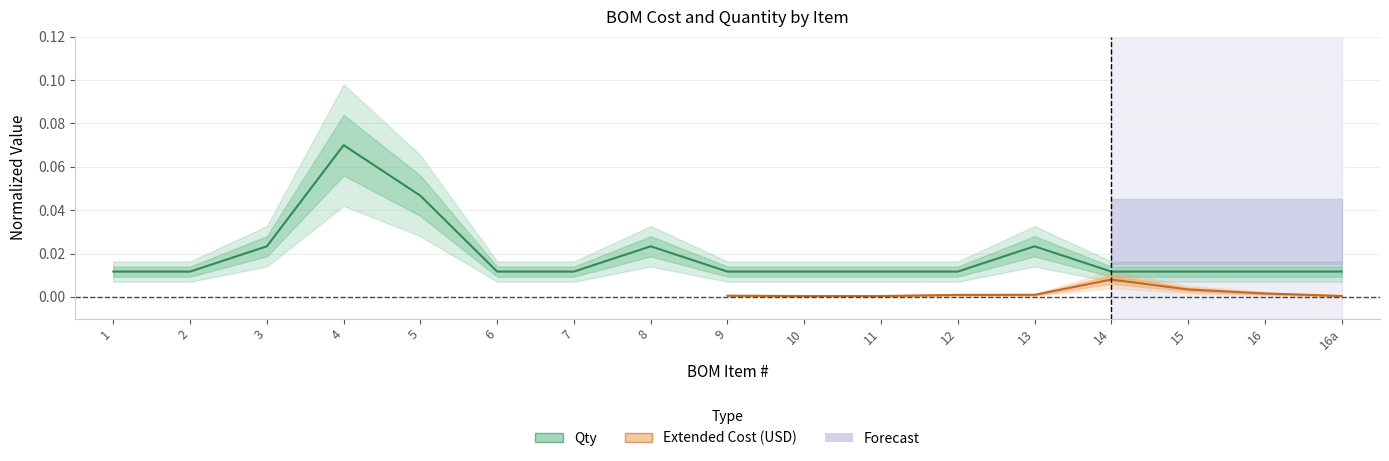

Rank the categories by value from highest to lowest.

4, 5, 3, 8, 13, 1, 2, 6, 7, 9, 10, 11, 12, 14, 15, 16, 16a